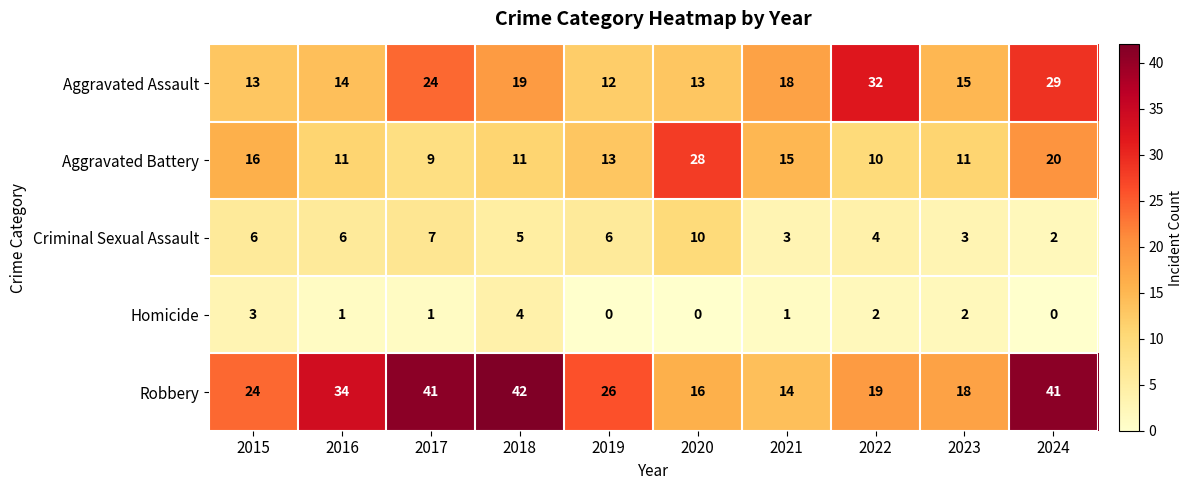

What is the spread (max minus min) of values at 2017?

40